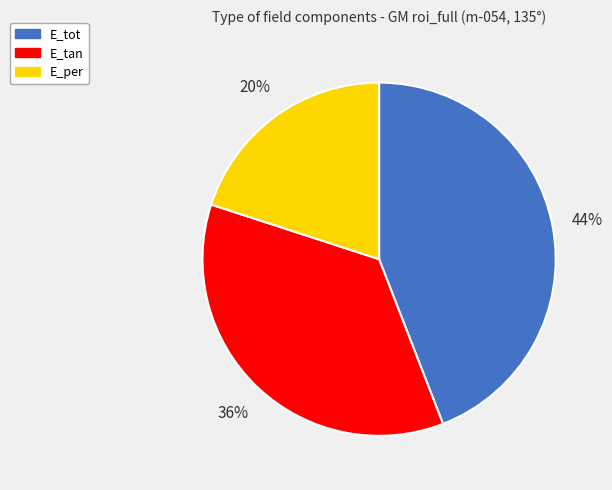

Combined, do E_tan and E_per account for over 50%?

Yes